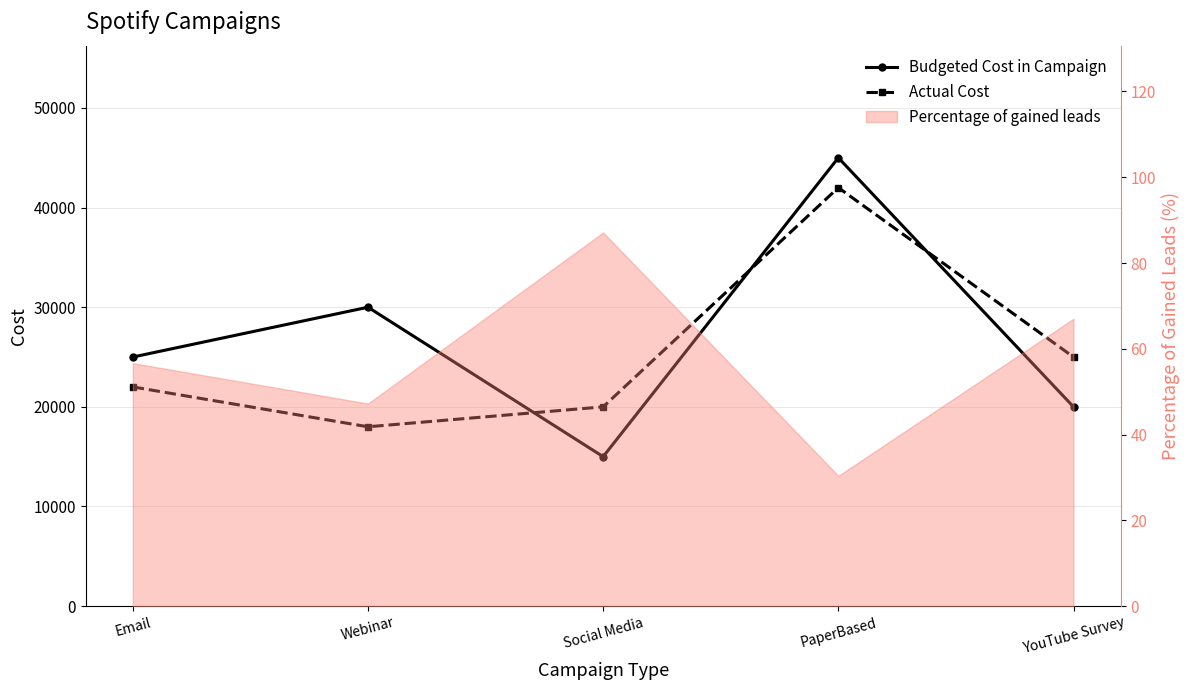

True or false: Budgeted Cost in Campaign has more than 2 points higher than both neighbors.

False